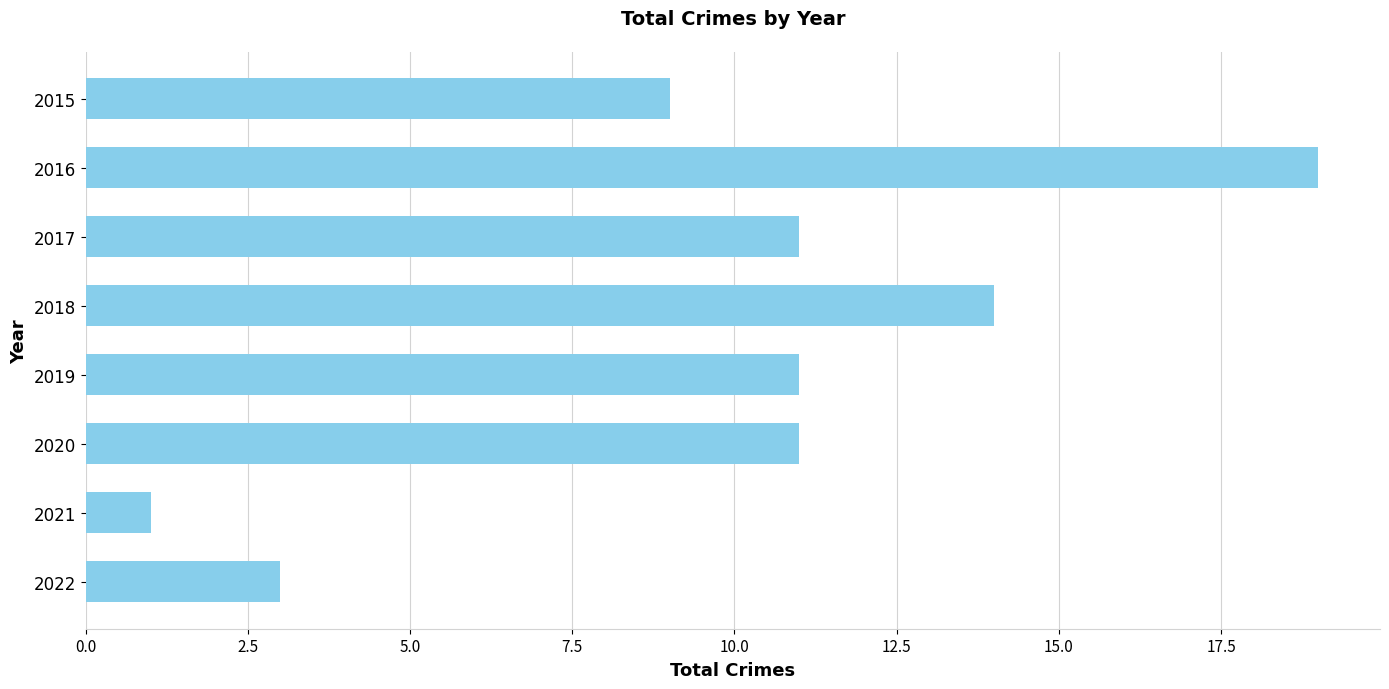

What is the smallest value displayed?

1